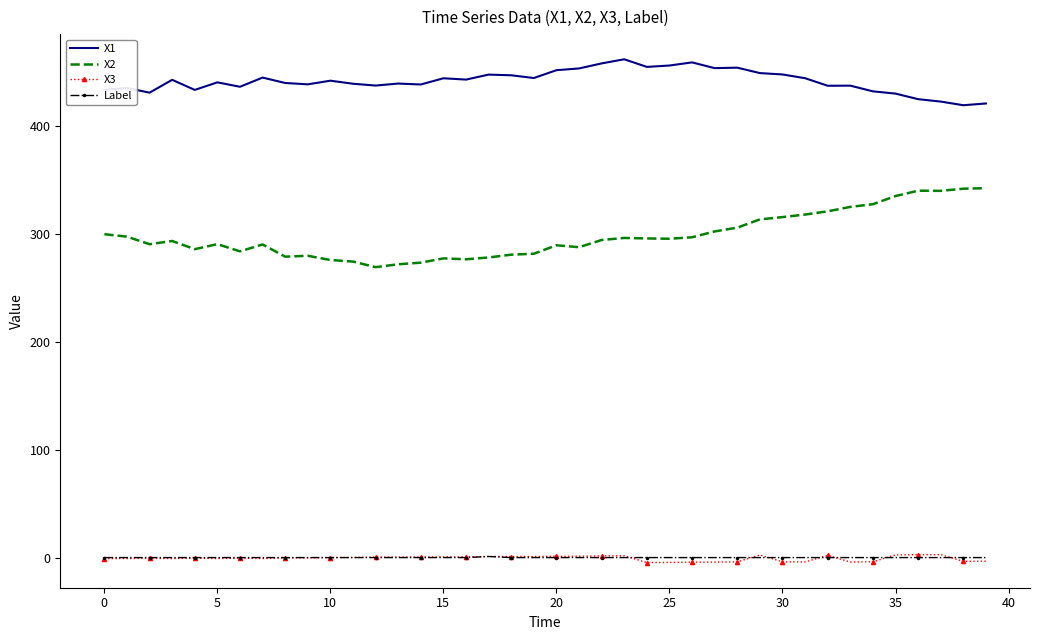

True or false: X1 has more than 2 interior local peaks.

True